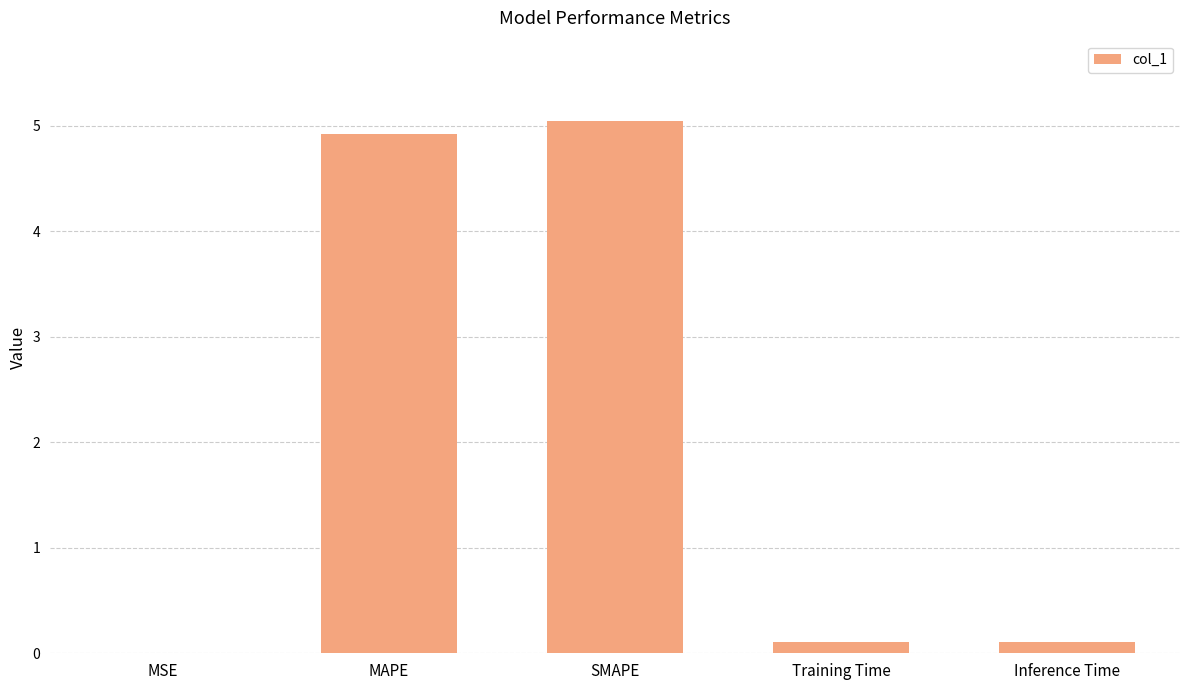

True or false: the data shows 5.0 at SMAPE.

True